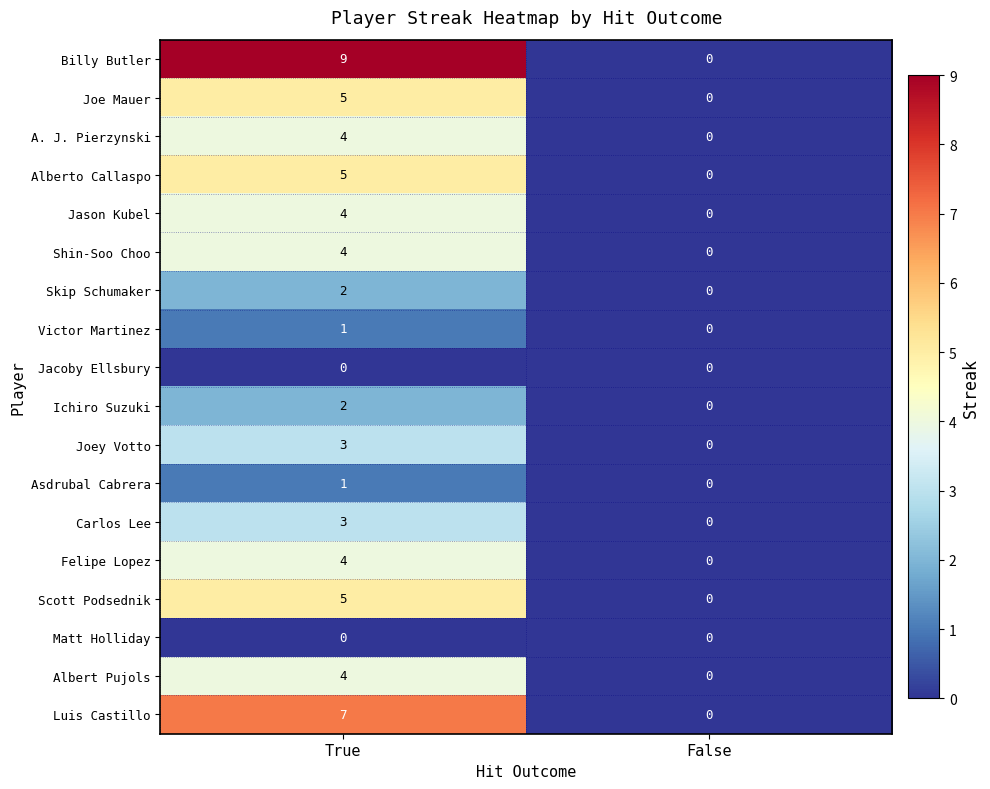

Which series changed the most between True and False?

Billy Butler